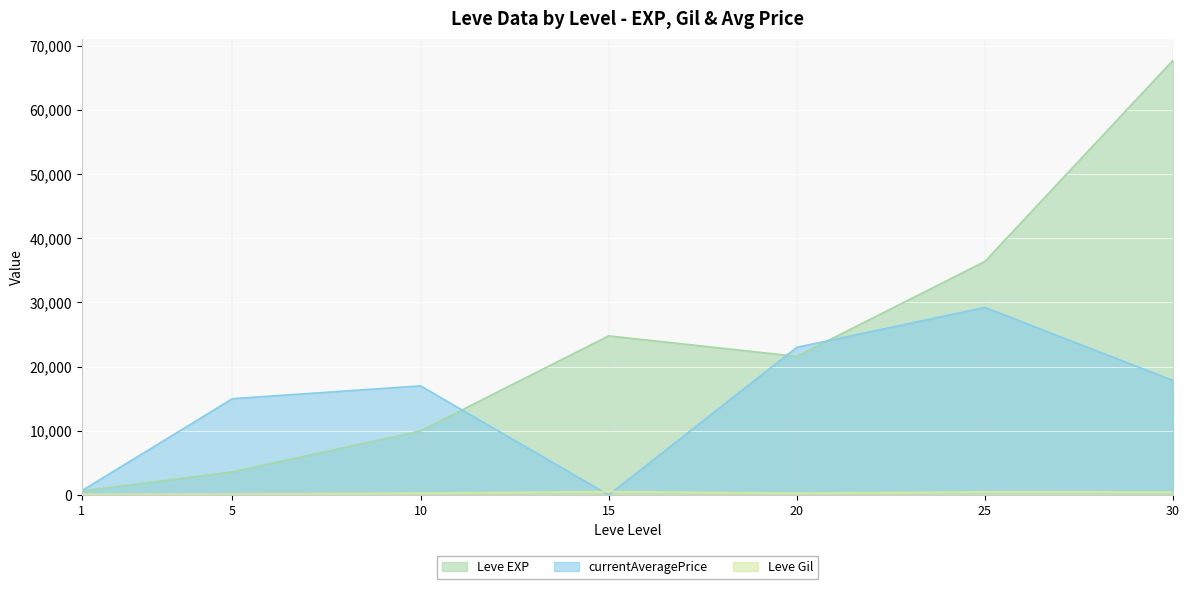

What is the value of the Leve EXP point at the 4th from the left?

24790.0